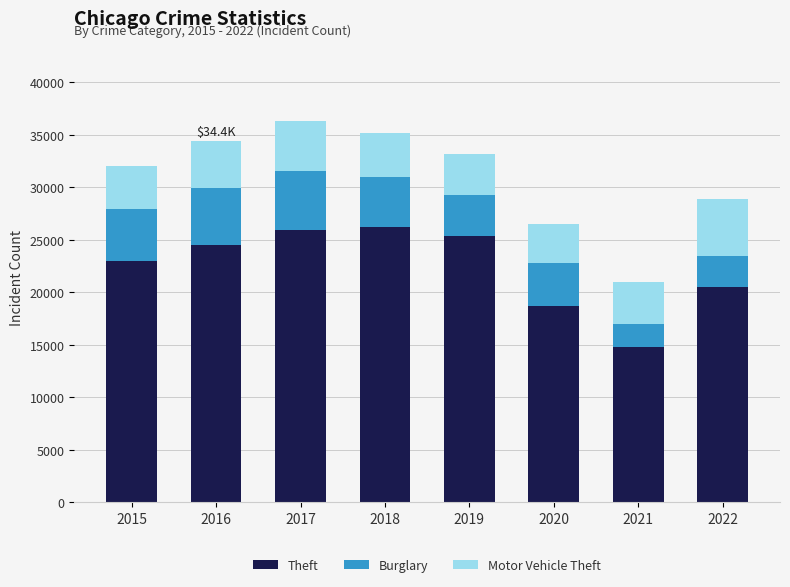

What is the difference between the maximum and minimum values in the Theft series?

11472